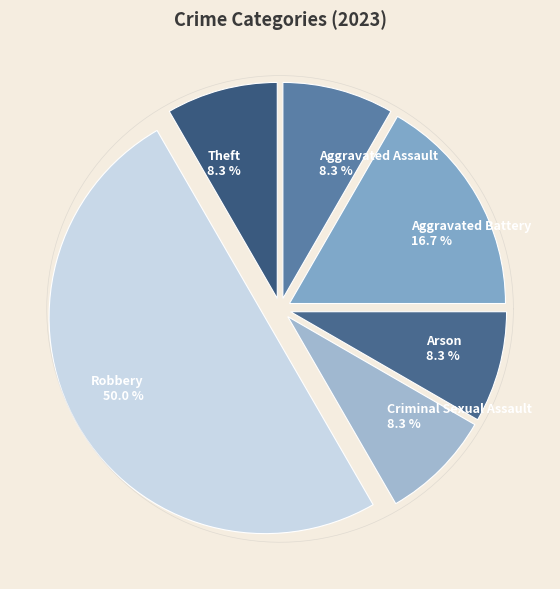

Rank the categories by value from lowest to highest.

Aggravated Assault, Arson, Criminal Sexual Assault, Theft, Aggravated Battery, Robbery